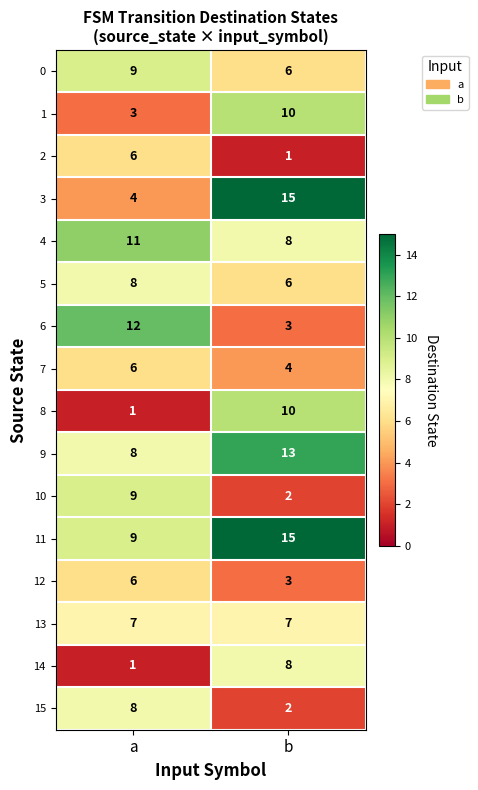

Which series changed the most between a and b?

3